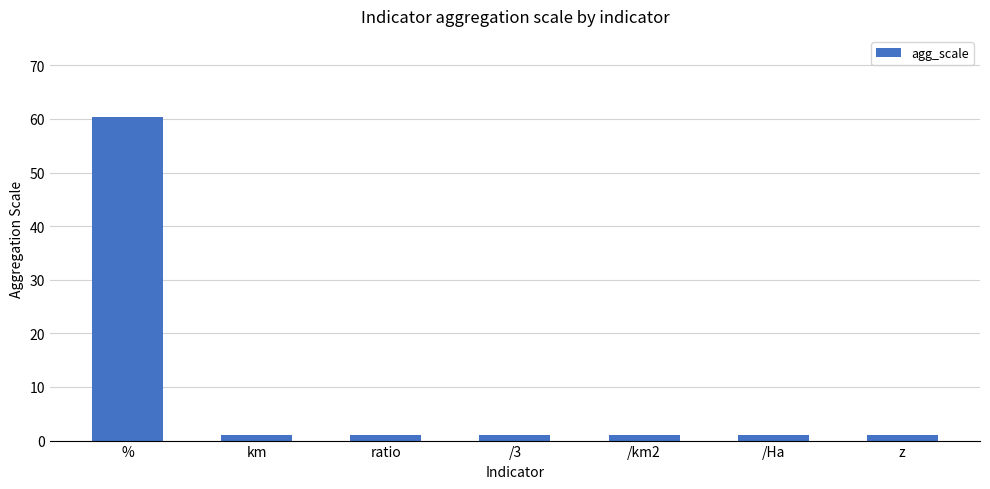

What is the average value?

9.5